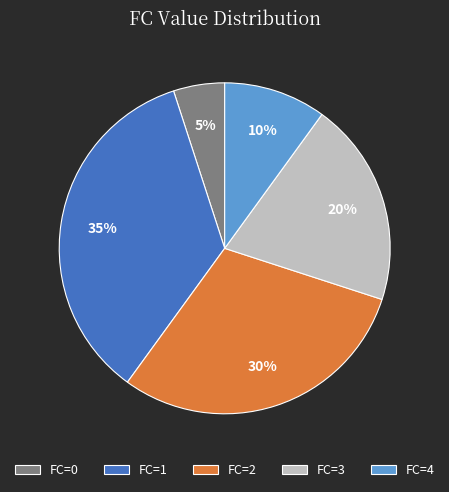

Is it true that FC=2 is 30% of the pie?

True